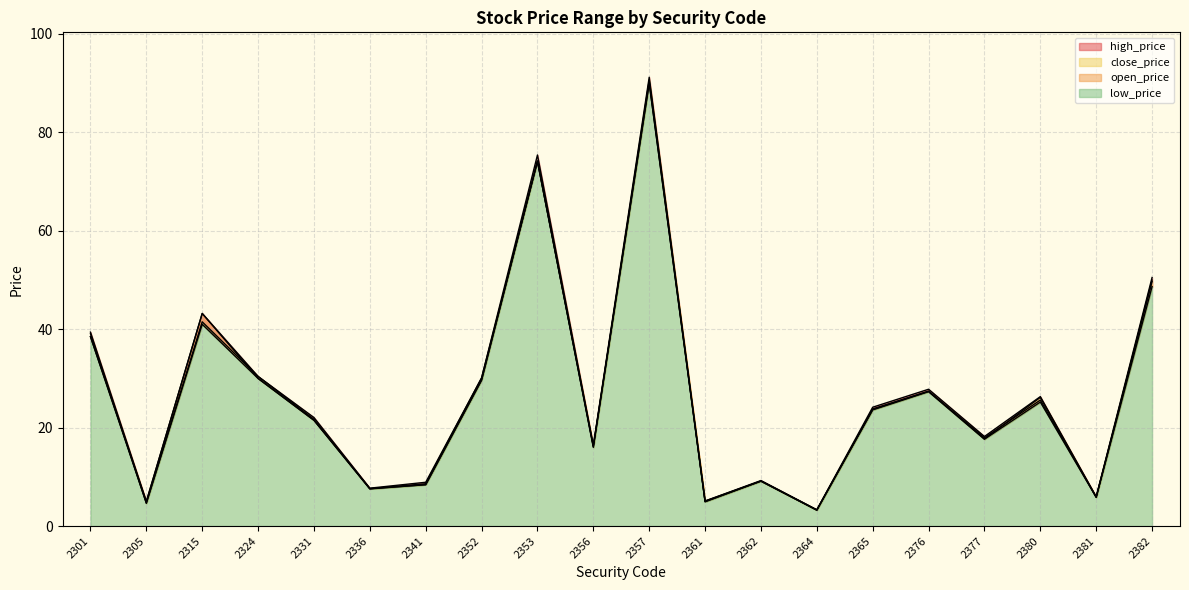

Does the chart display data point markers on the line(s)?

No